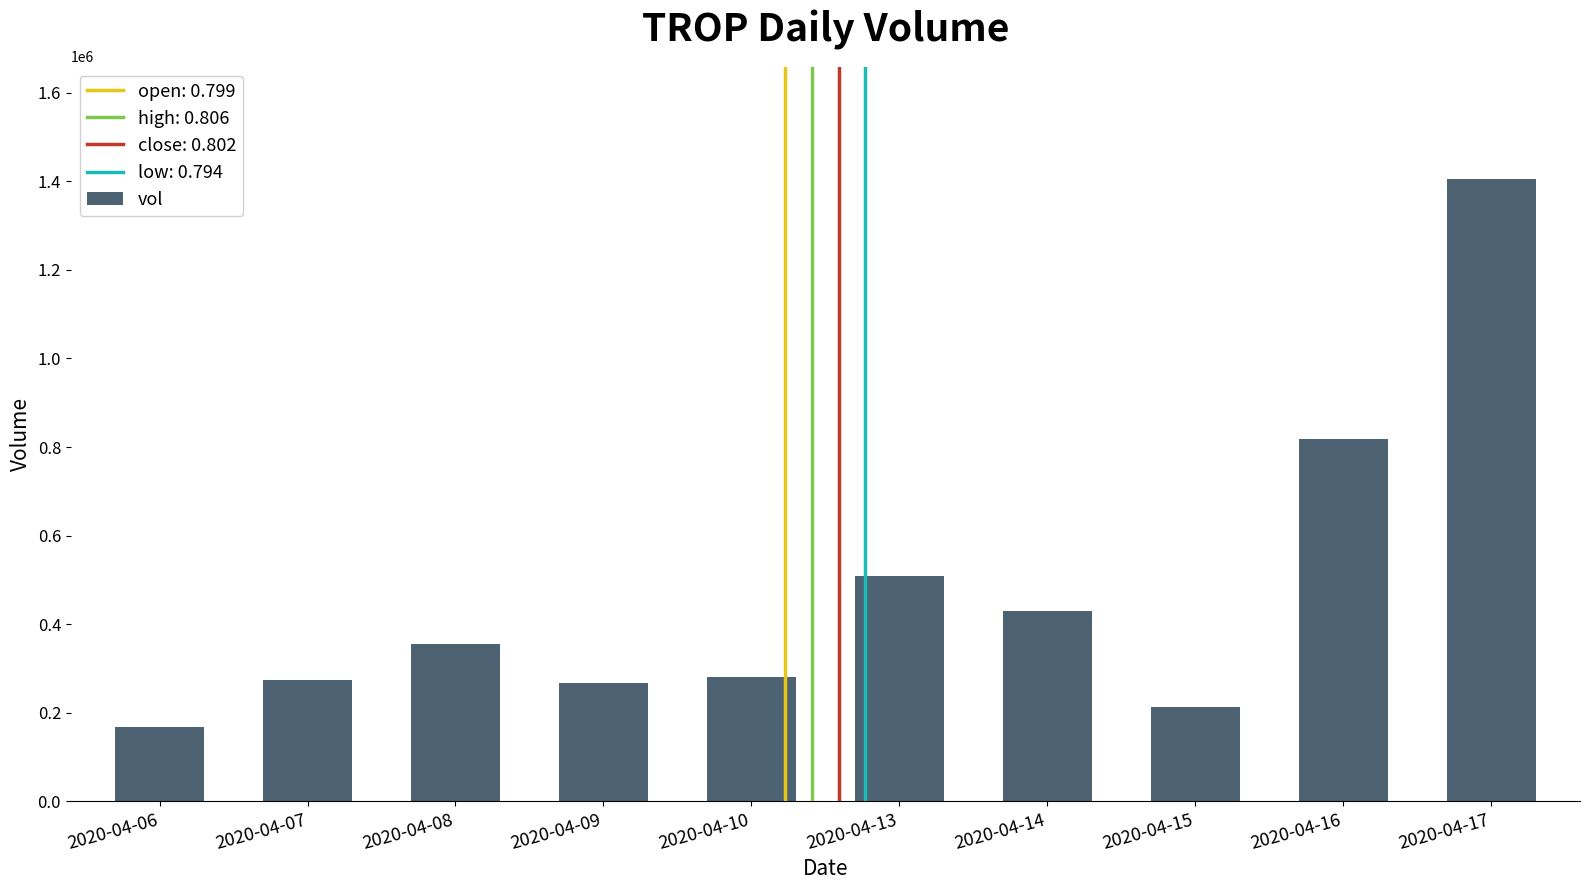

What is the value of the 1st bar from the left?

168500